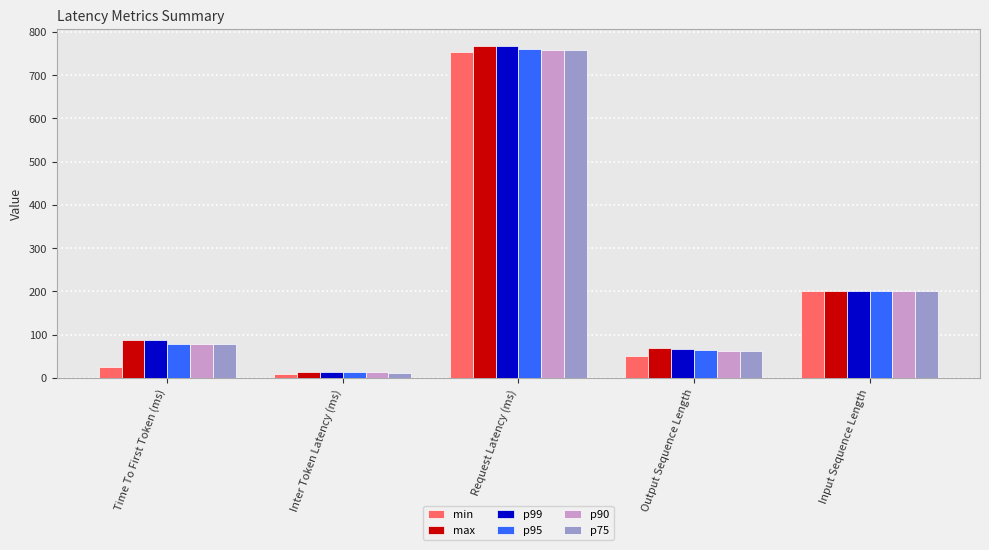

Which series changed the most between Inter Token Latency (ms) and Output Sequence Length?

max